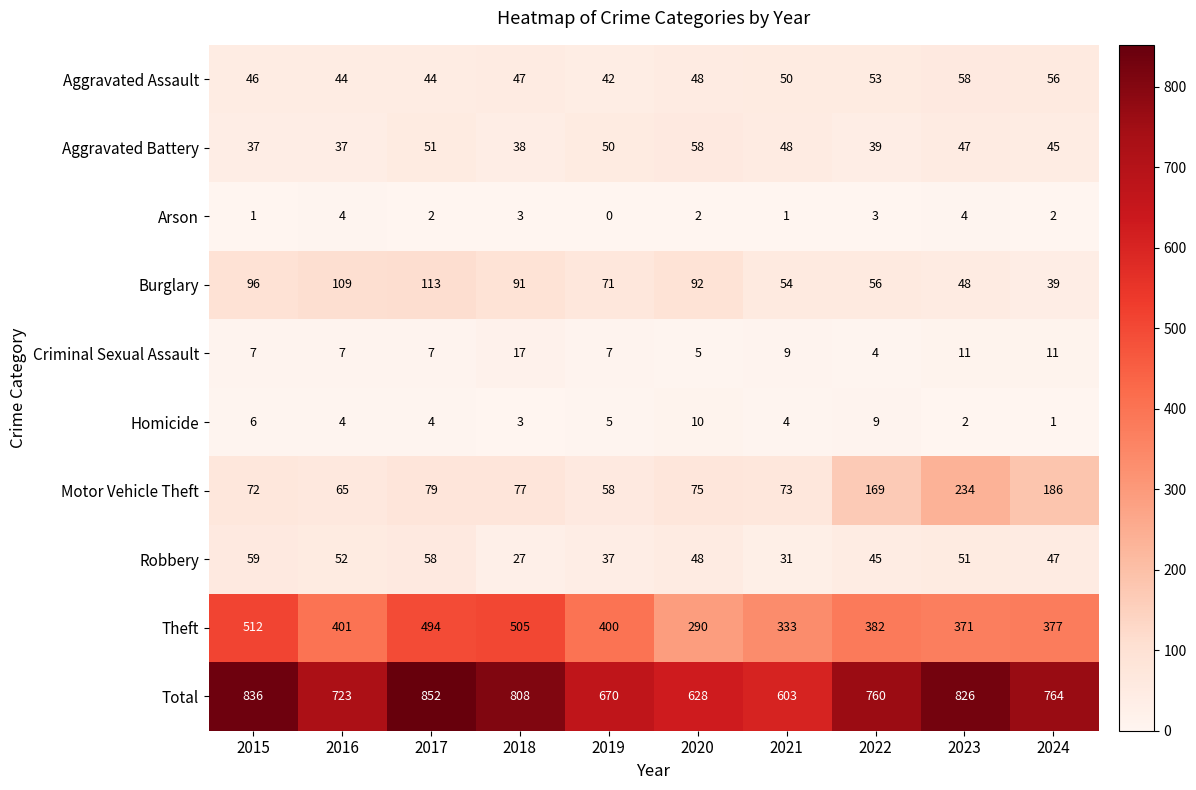

Where is Robbery nearest to the value 43?

2022